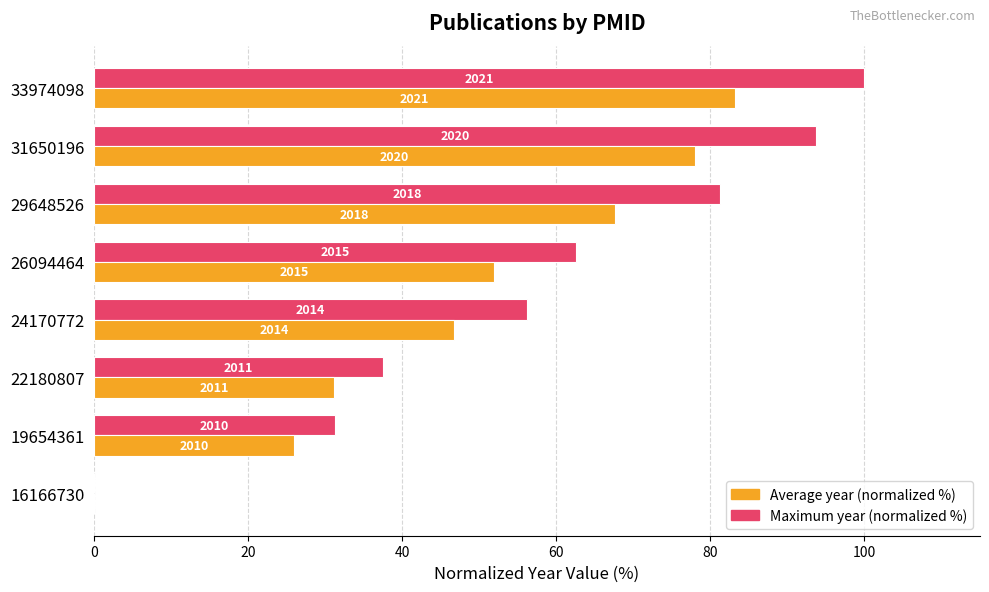

What are all the series names shown in the legend?

Average year (normalized %), Maximum year (normalized %)